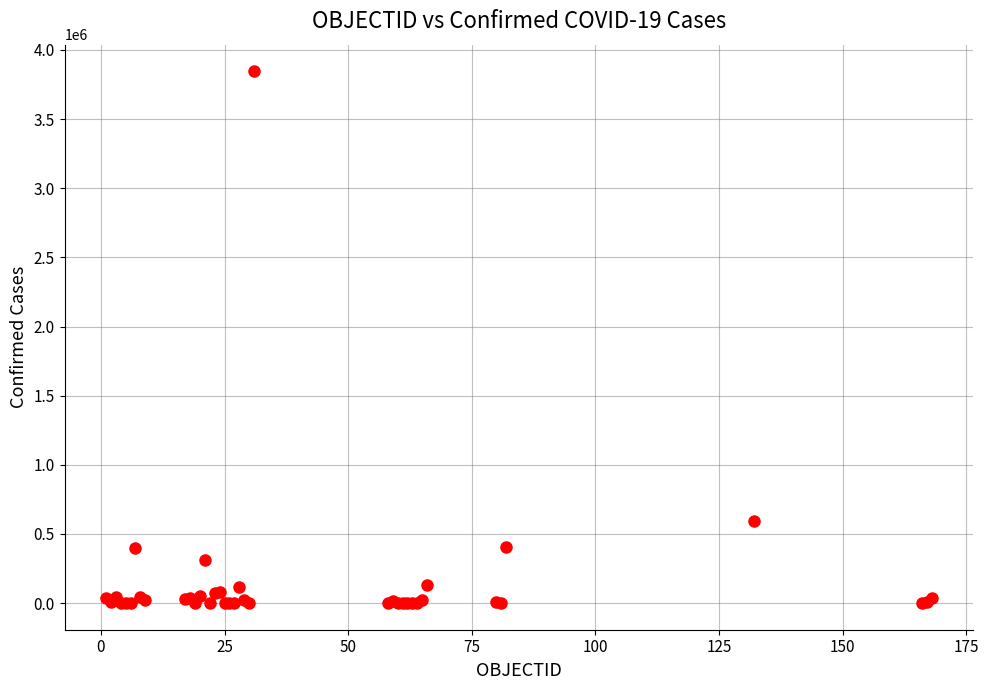

What Y value in the scatter plot is closest to 1923123?

590492